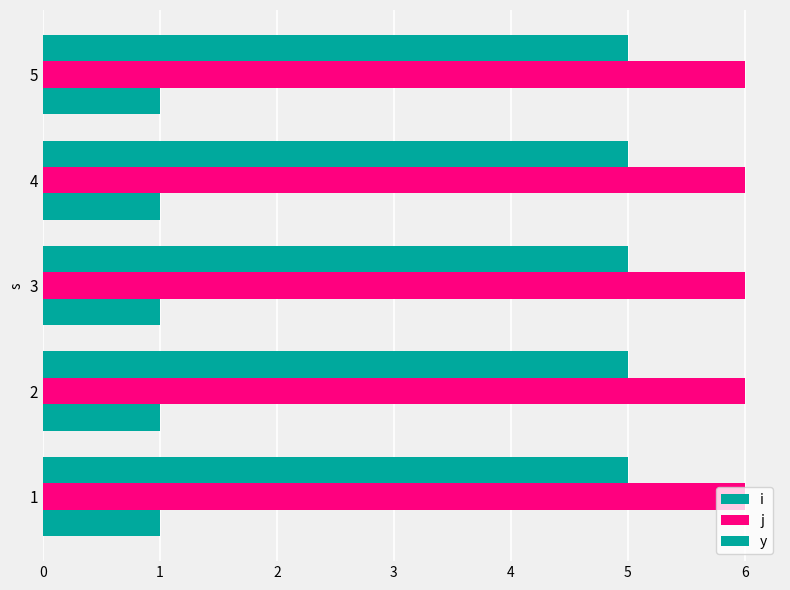

What value does the j series have at 2?

6